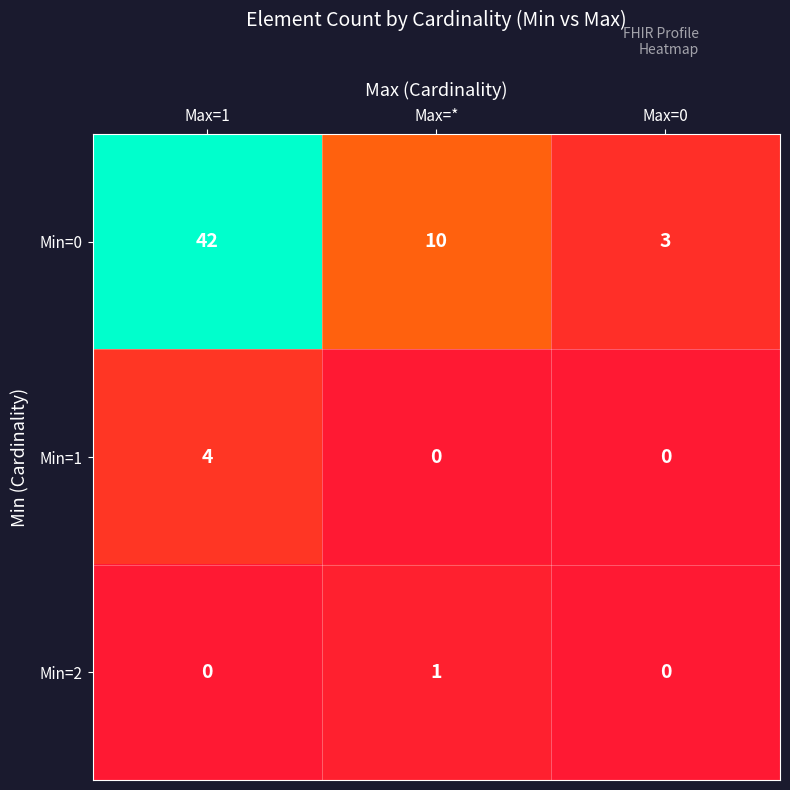

What is the highest value of the Min=0 series?

42